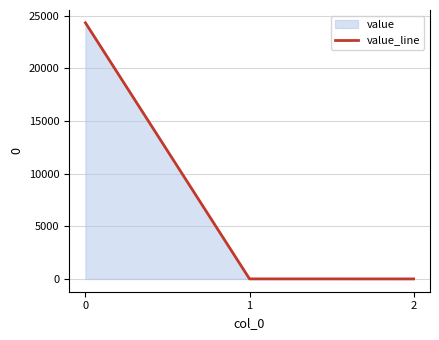

Reading right to left, extract all data points from this chart.

2=0.5	1=3.6	0=24317.4